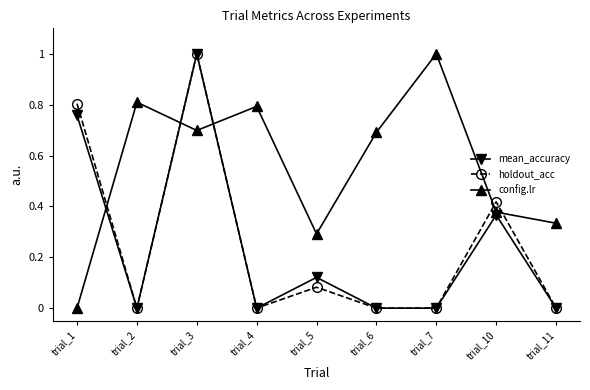

Does the chart display data point markers on the line(s)?

Yes